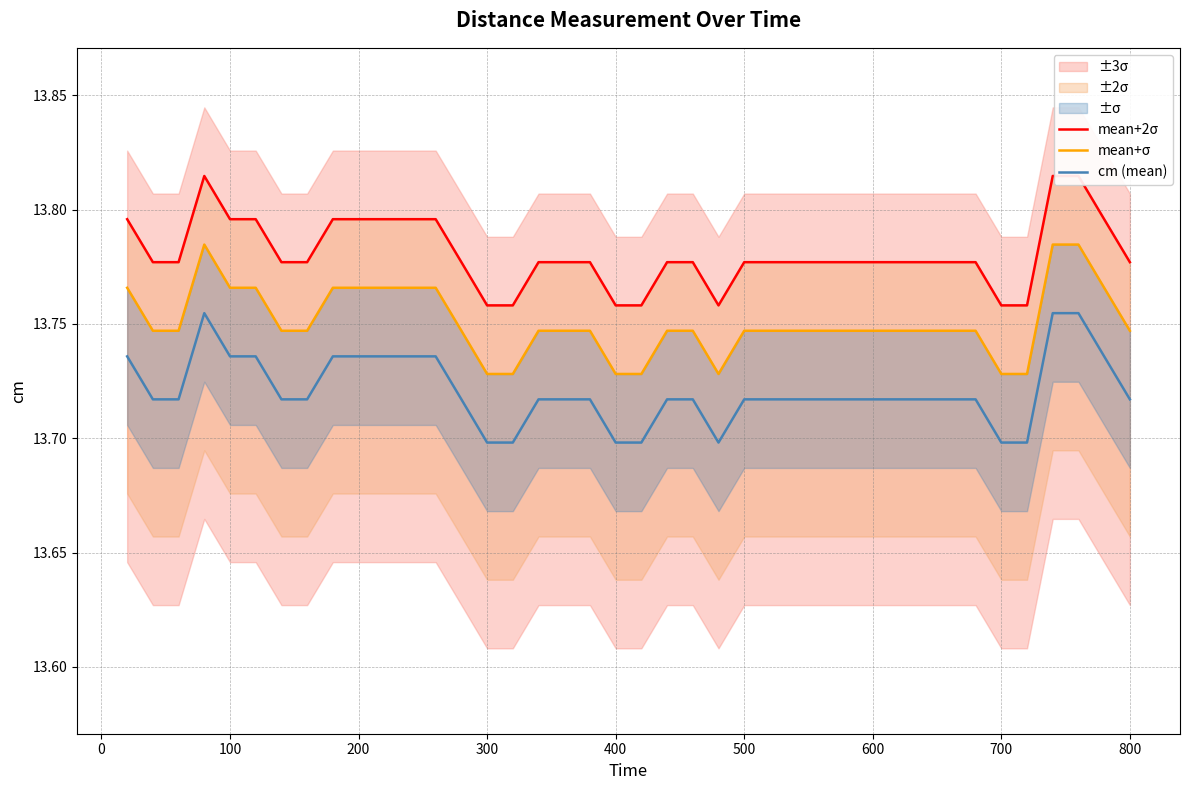

How many series are shown in this chart?

3